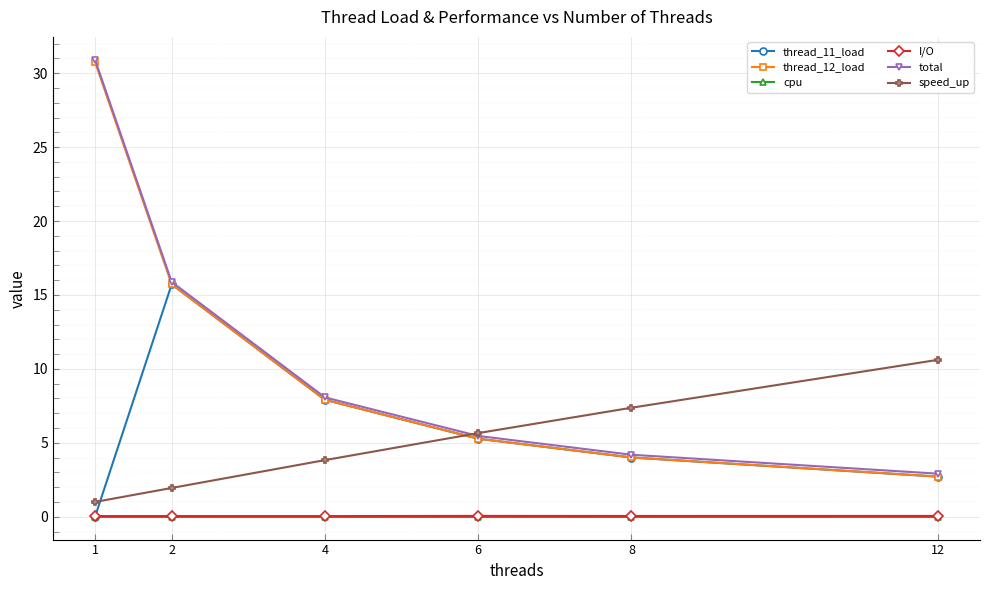

What value does the thread_12_load series have at 8?

4.0